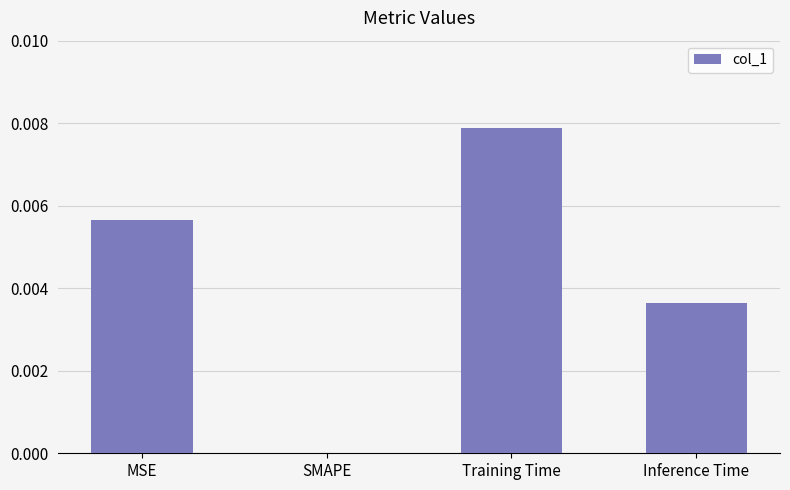

True or false: the data shows 0.0 at Inference Time.

True